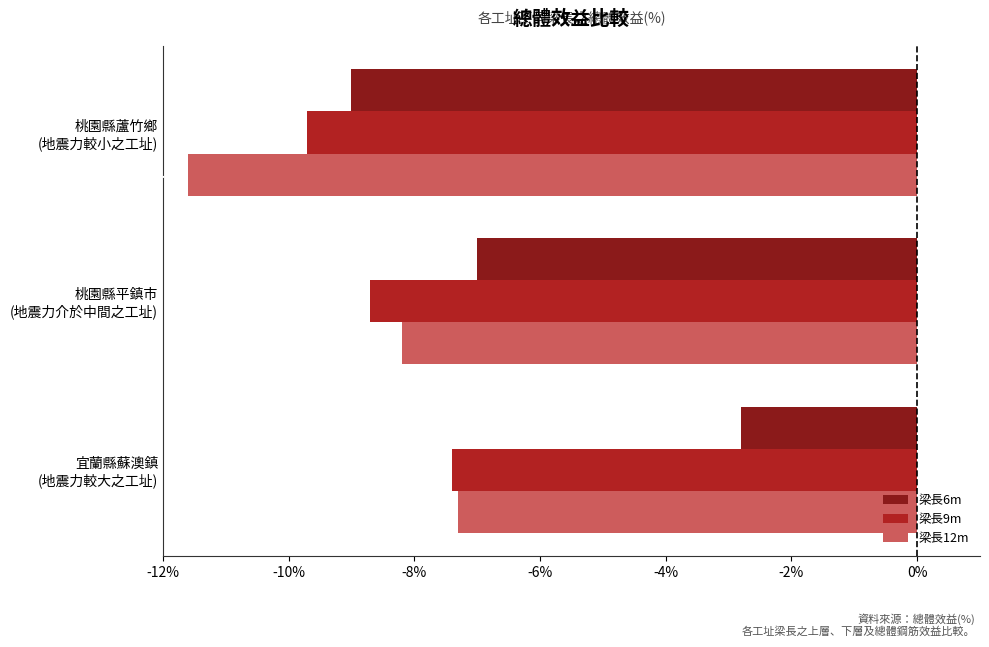

Which series has the widest spread of values?

梁長6m